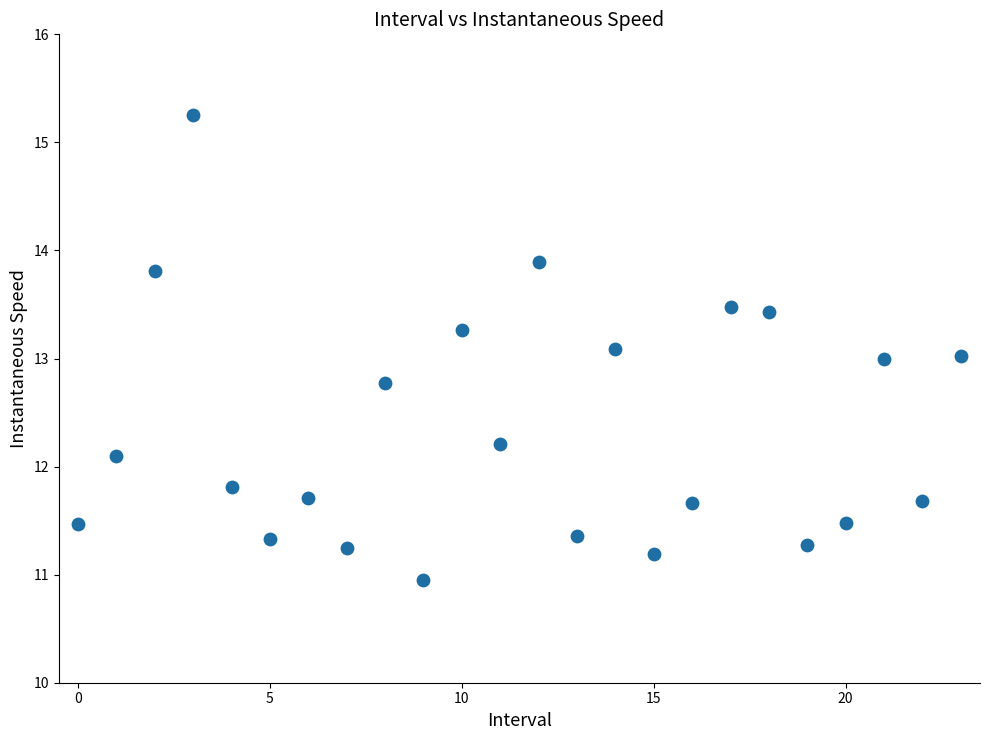

What is the range of Y values (max minus min)?

4.3